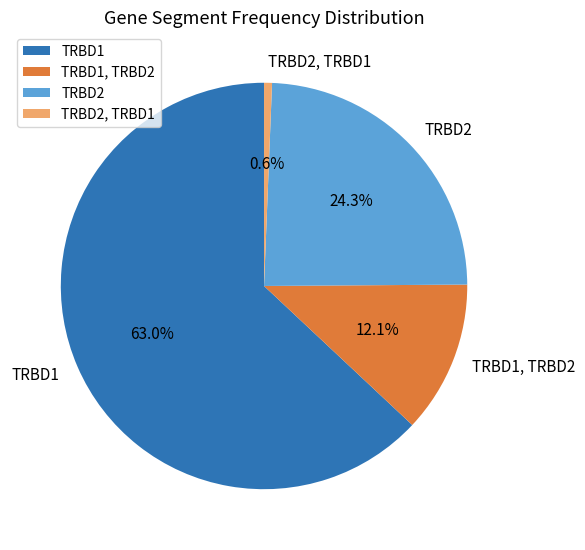

Count the number of slices in the pie.

4